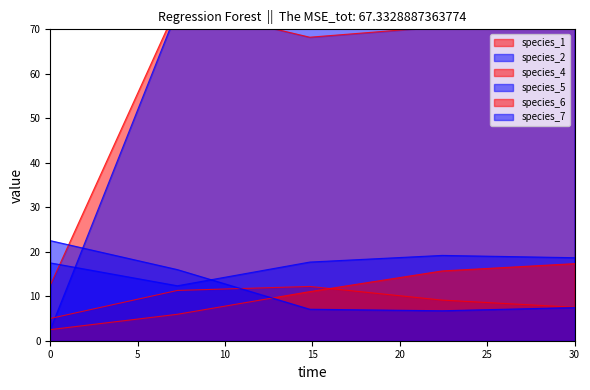

Between which two adjacent categories do species_7 and species_2 first intersect?

0.0 and 7.272727272727273